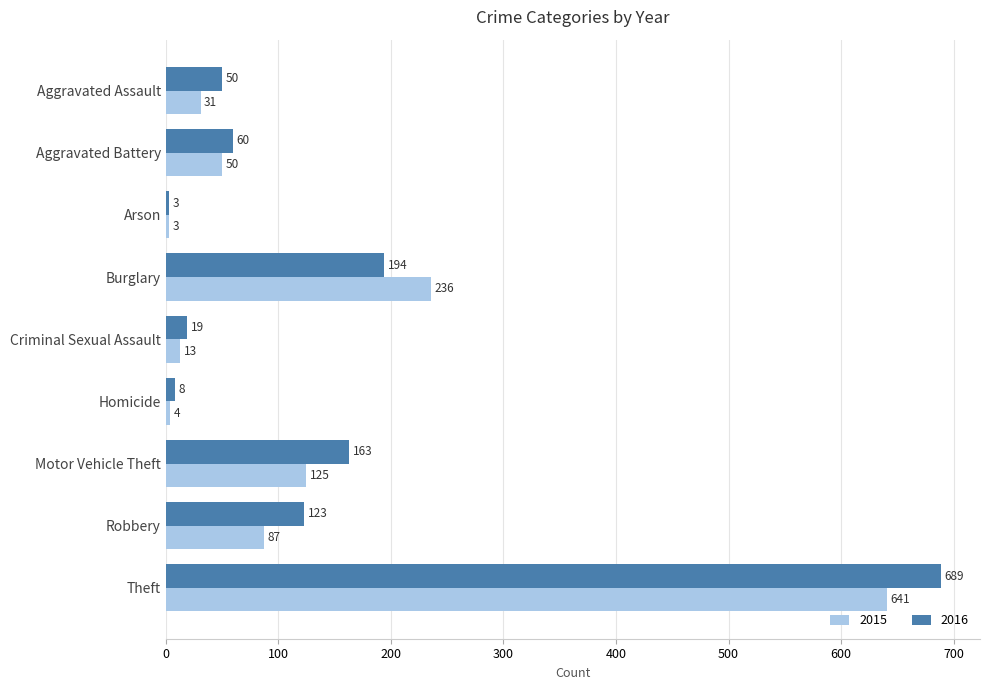

Which category has the lowest value in the 2015 series?

Arson